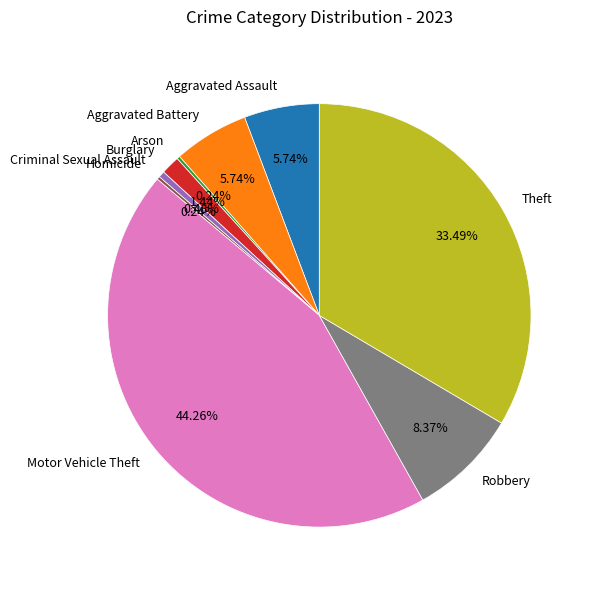

To the nearest percent, what is the combined percentage of Aggravated Assault and Robbery?

14%